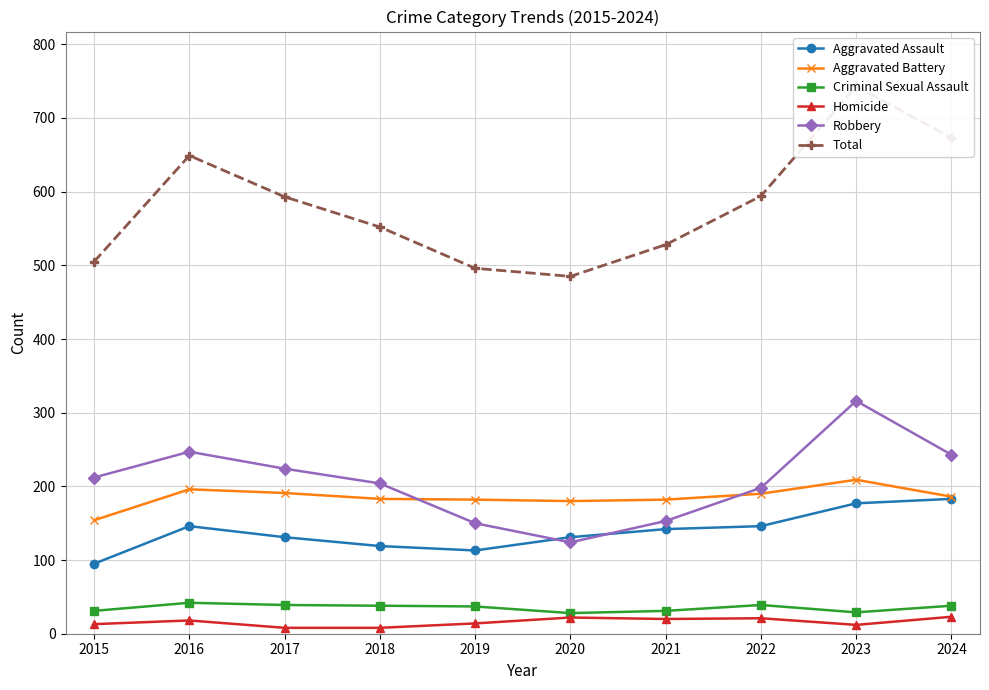

Rank the series by their maximum value, from lowest to highest.

Homicide, Criminal Sexual Assault, Aggravated Assault, Aggravated Battery, Robbery, Total